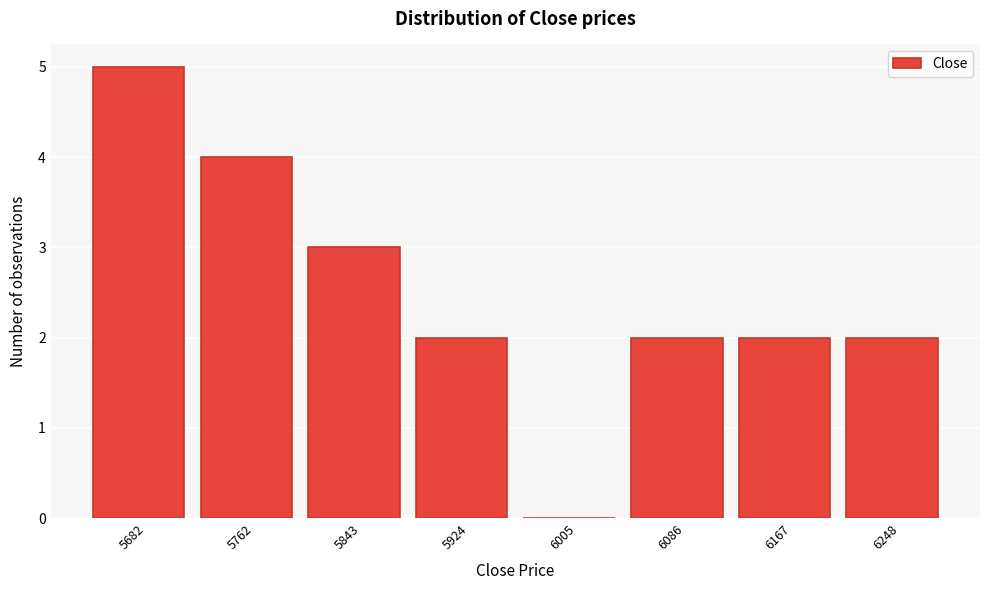

Reading left to right, transcribe all the data shown in this chart.

5682=5	5762=4	5843=3	5924=2	6005=0	6086=2	6167=2	6248=2